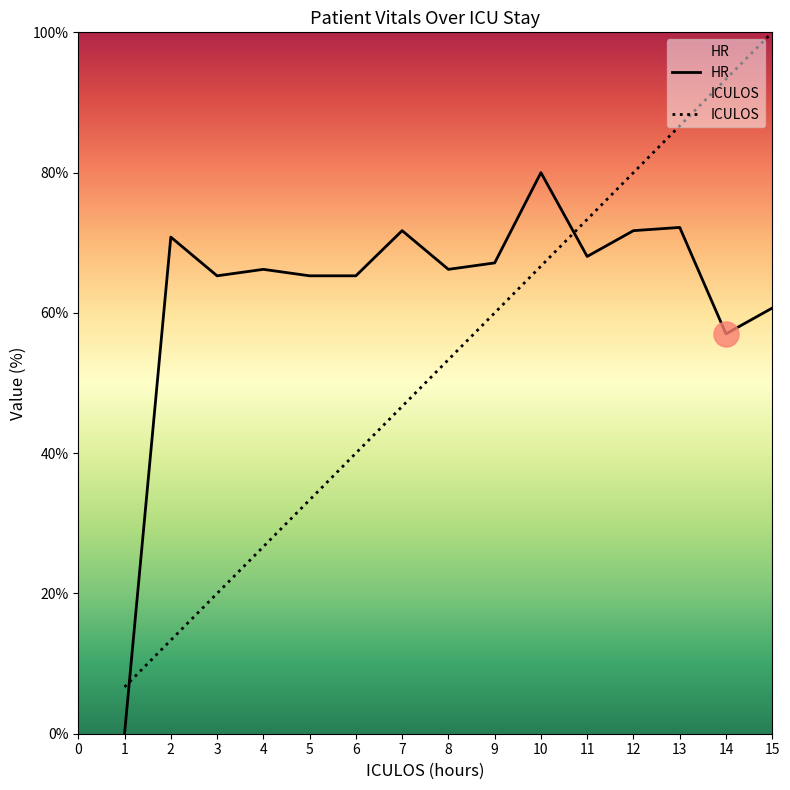

Between 1 and 11, which is larger?

11